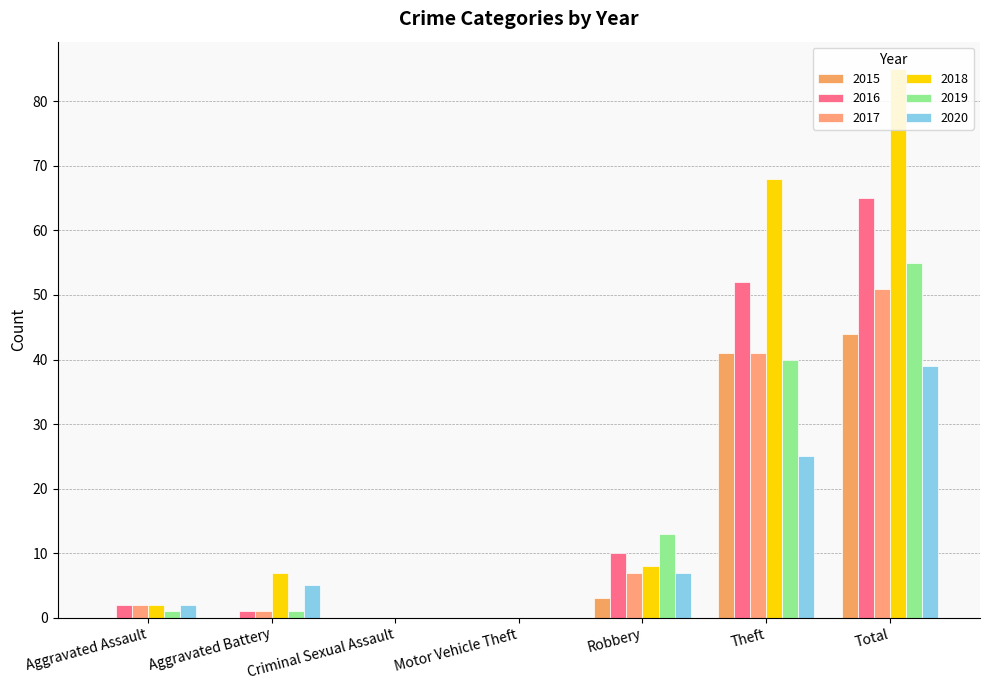

Are the bars grouped side by side (vs. stacked)?

Yes